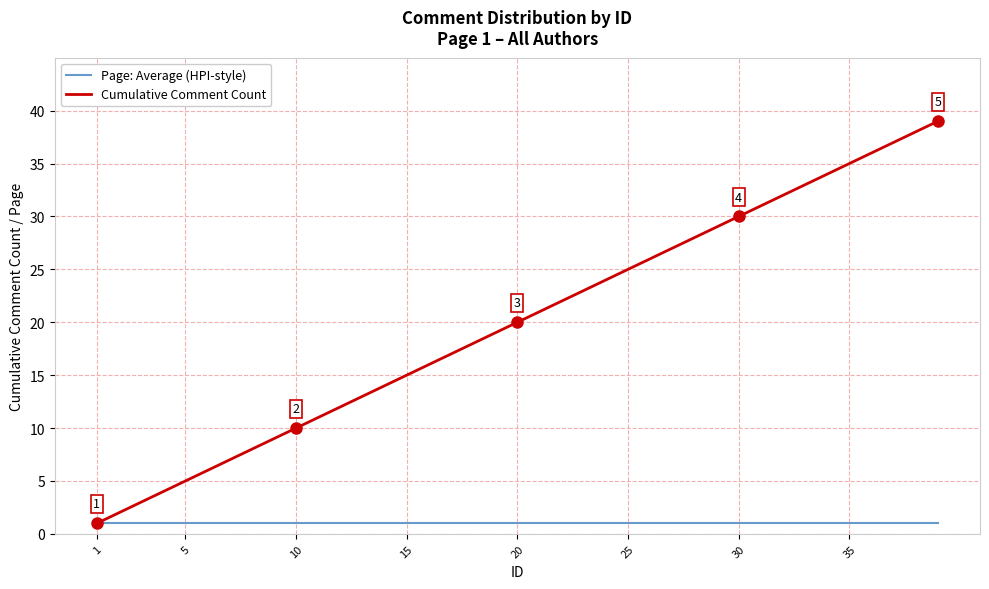

List the series in order of their overall mean, lowest first.

Page: Average (HPI-style), Cumulative Comment Count